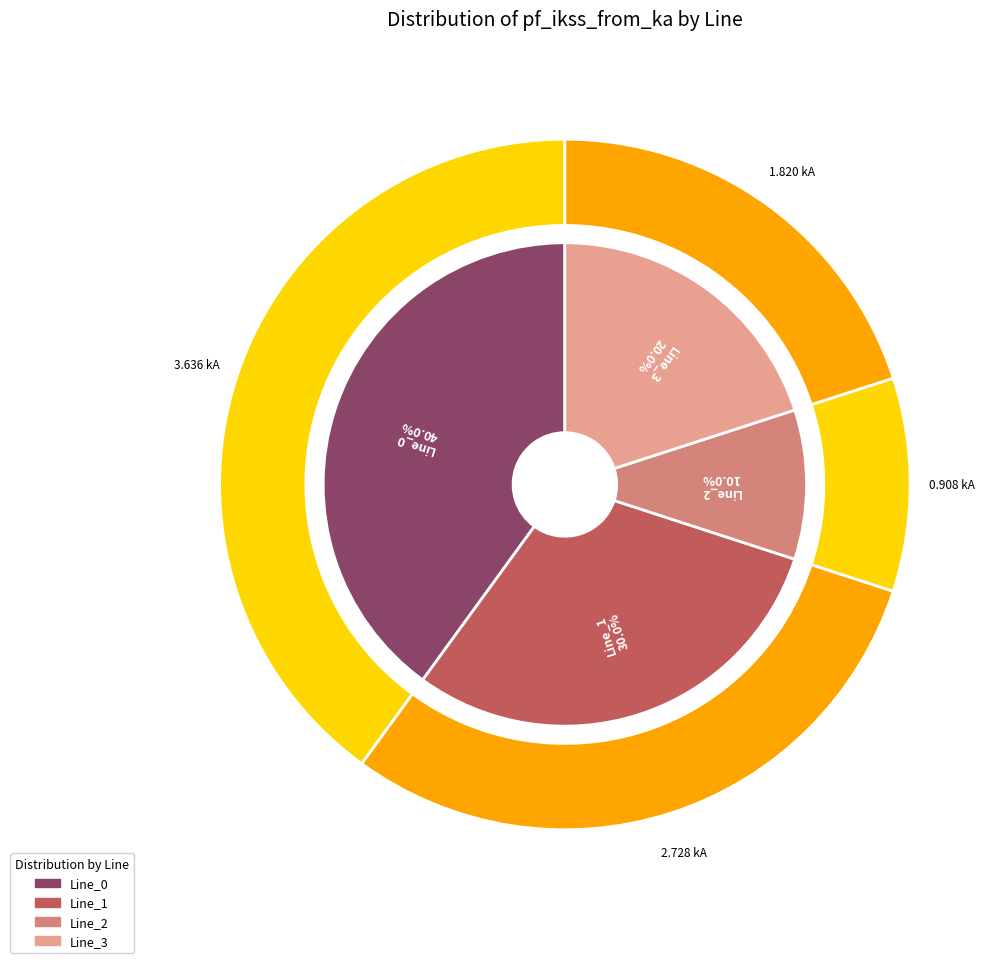

Rank the categories by value from lowest to highest.

Line_2, Line_3, Line_1, Line_0